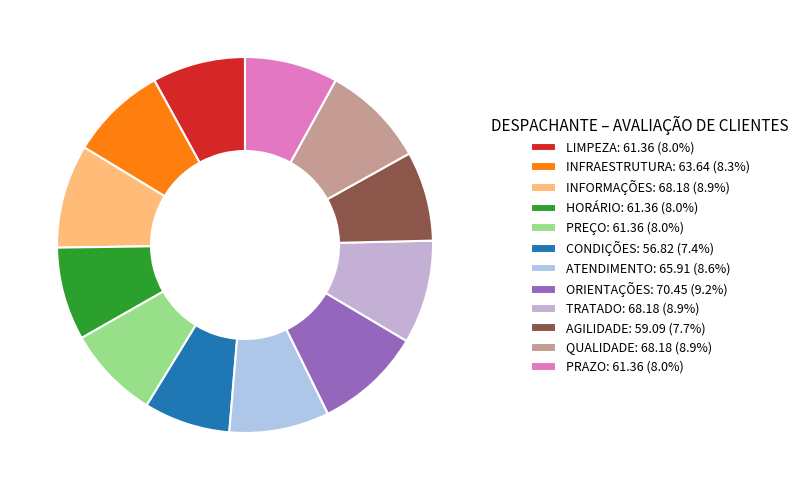

How many slices are in this pie chart?

12